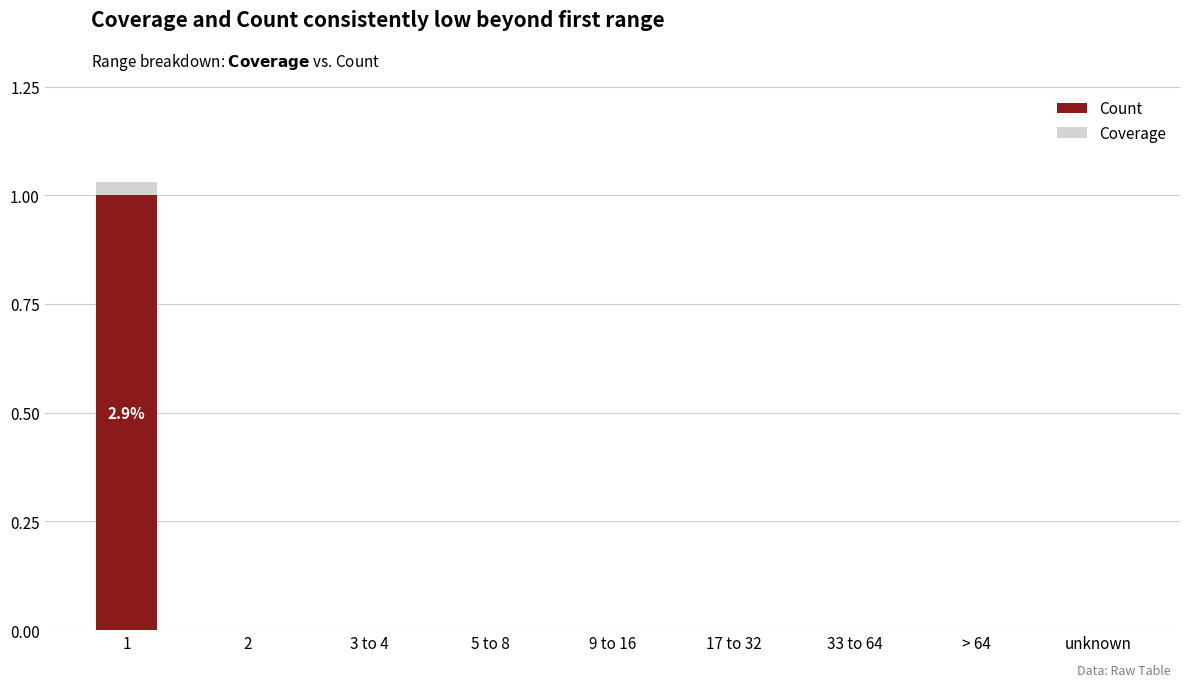

What is the sum of the Count values at > 64 and 1?

1.0